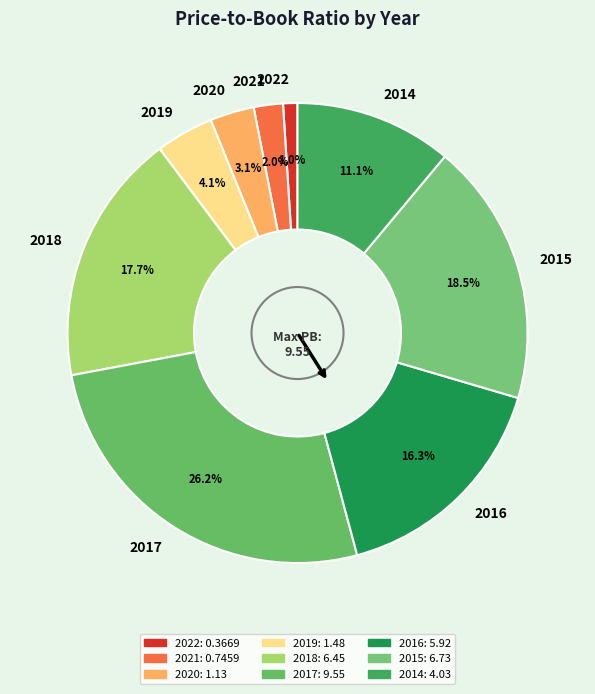

How many segments does this pie chart have?

9